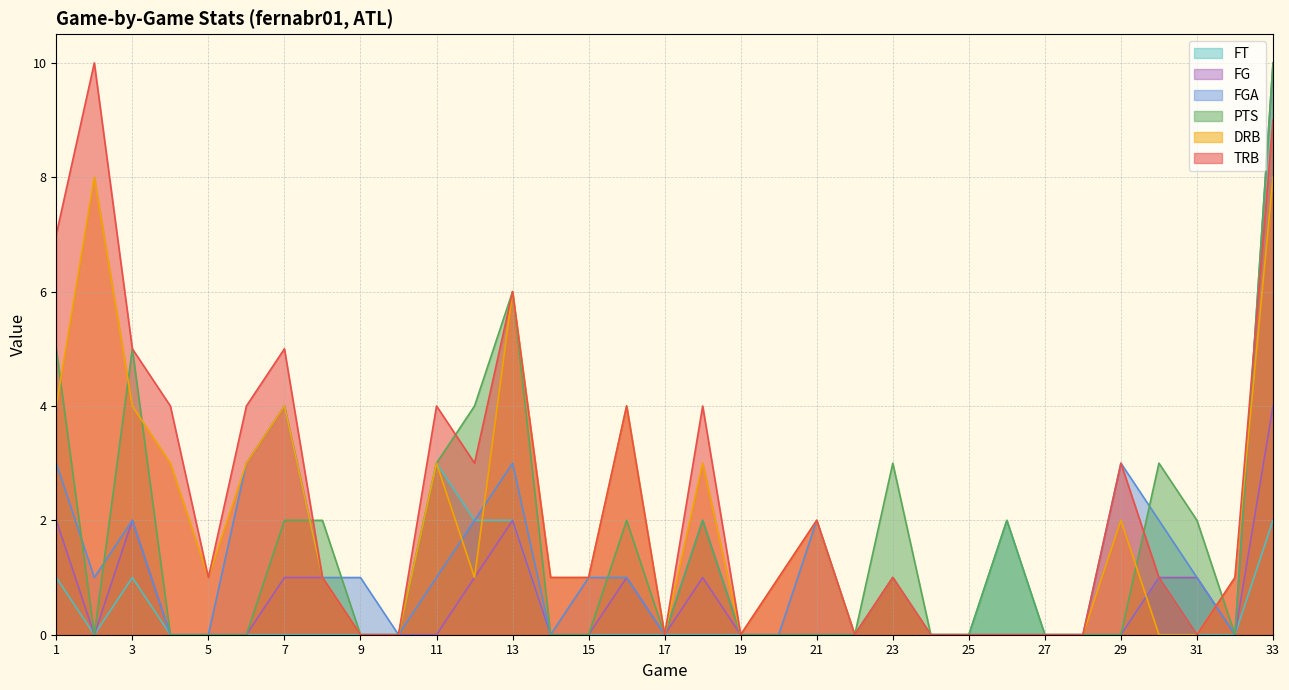

What is the sum of the FGA values at 17 and 9?

1